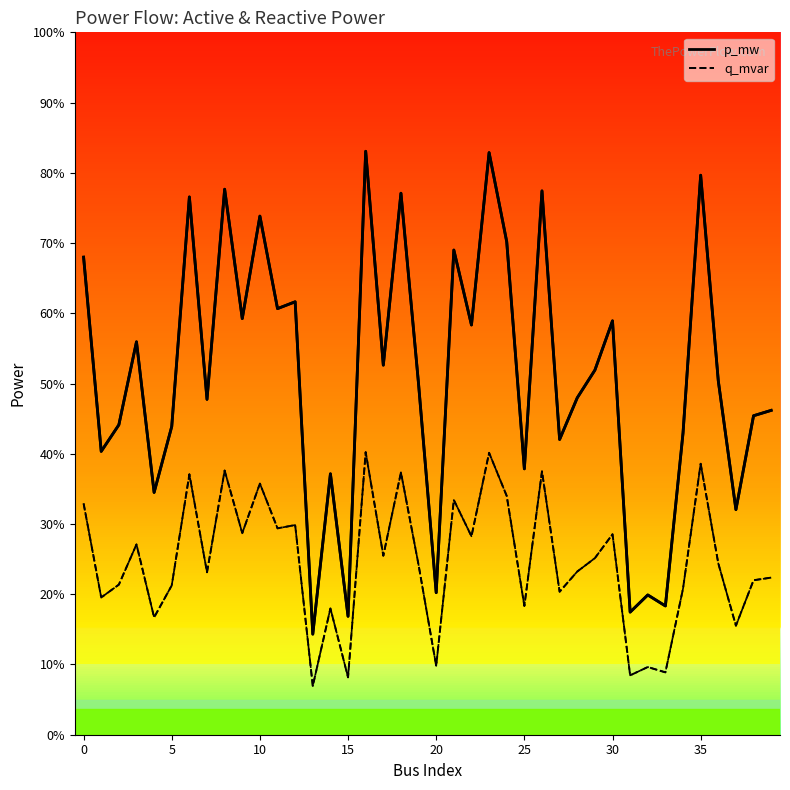

What are all the series names shown in the legend?

p_mw, q_mvar